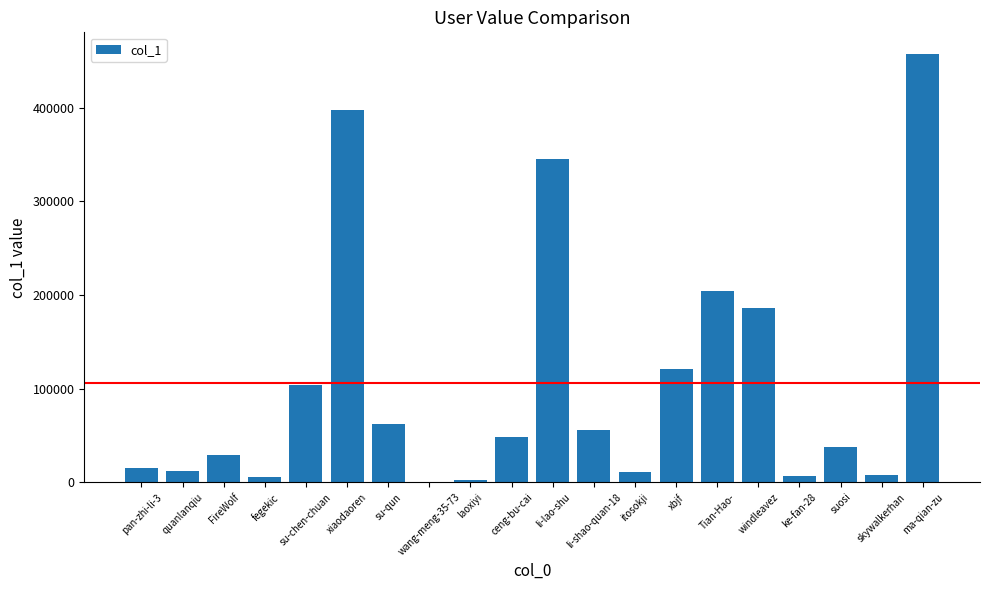

What is the ratio of the value at su-chen-chuan to the value at suosi?

2.8